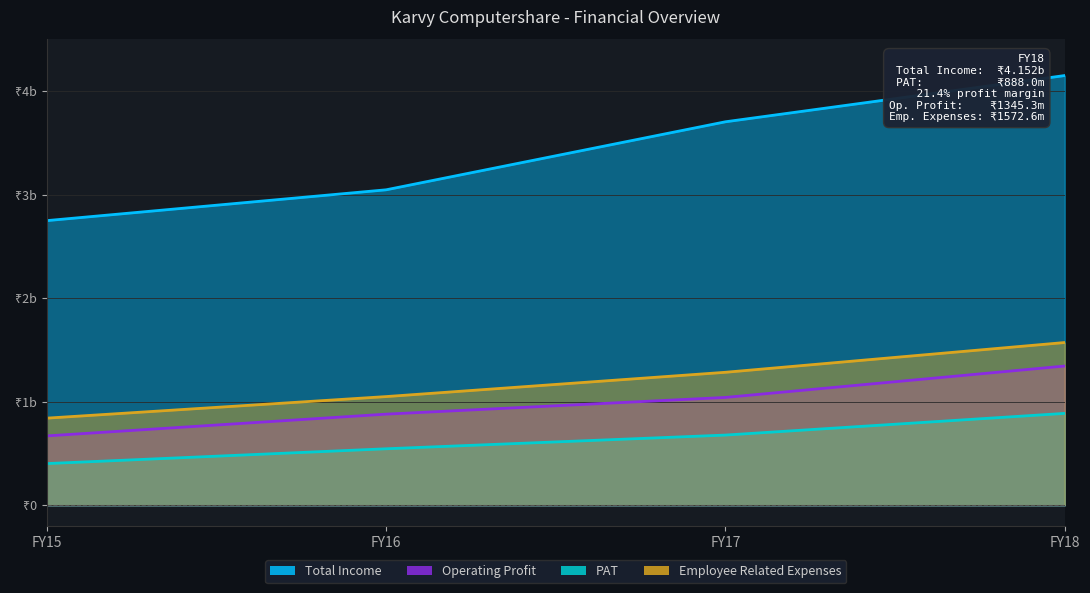

Reading right to left, extract all data points from this chart.

Total Income: 4151643087	3704914911	3047880080	2750148706
Operating Profit: 1345311393	1042014634	880569523	670385698
PAT: 887991175	678481066	546100057	402967091
Employee Related Expenses: 1572579961	1285032551	1050297055	841958456